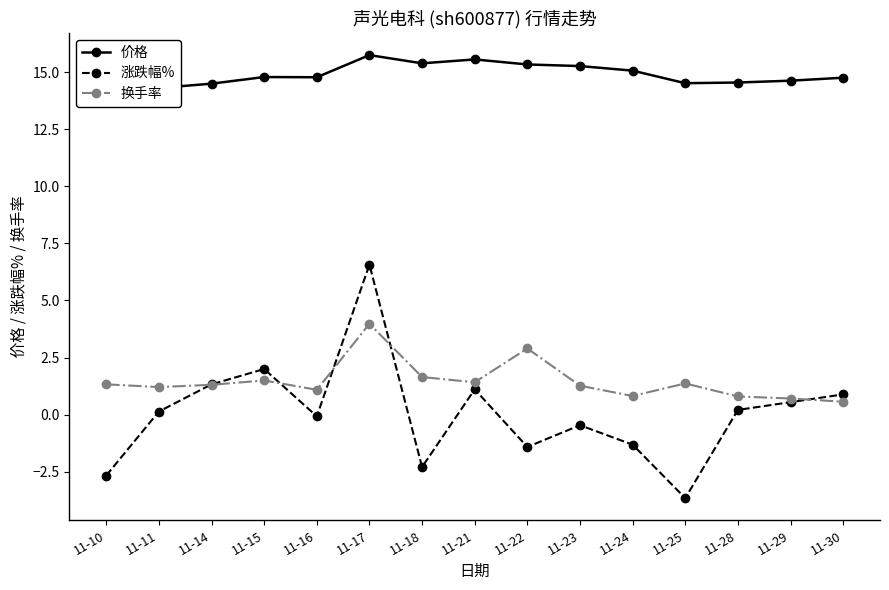

Which has a higher value, 11-30 or 11-23?

11-23